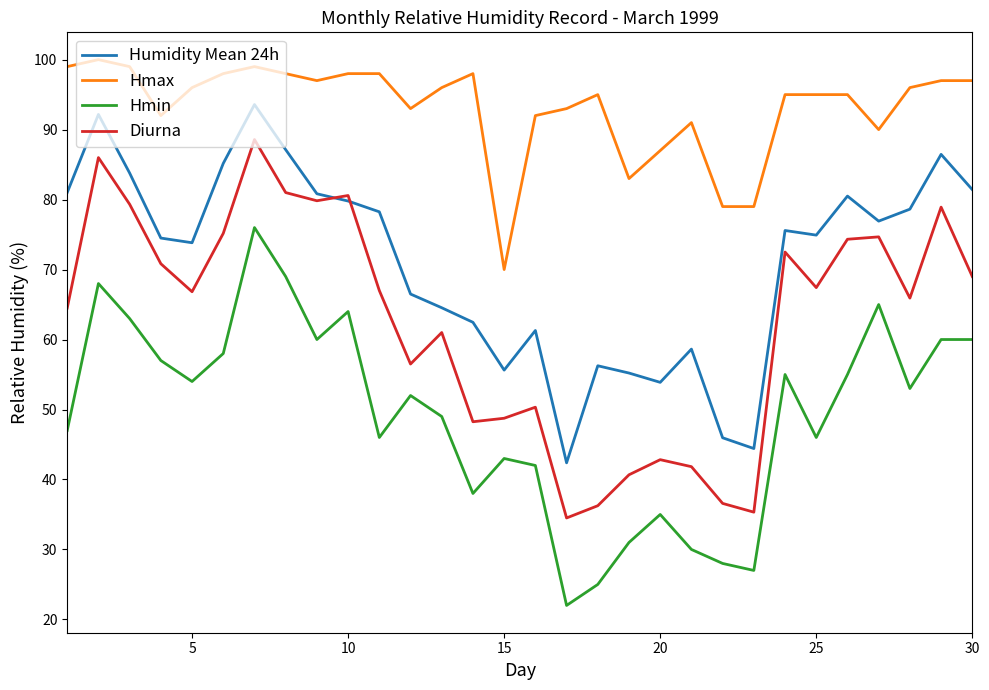

What is the sum of all Hmin values?

1478.0